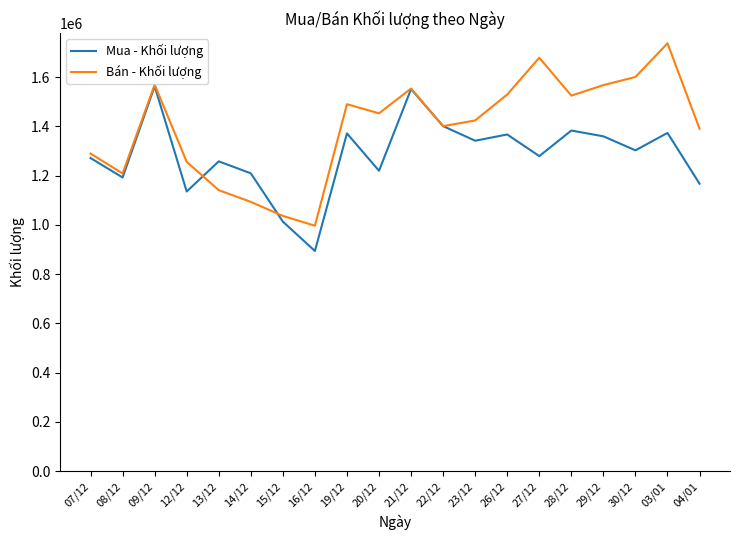

Count the number of categories in the chart.

20